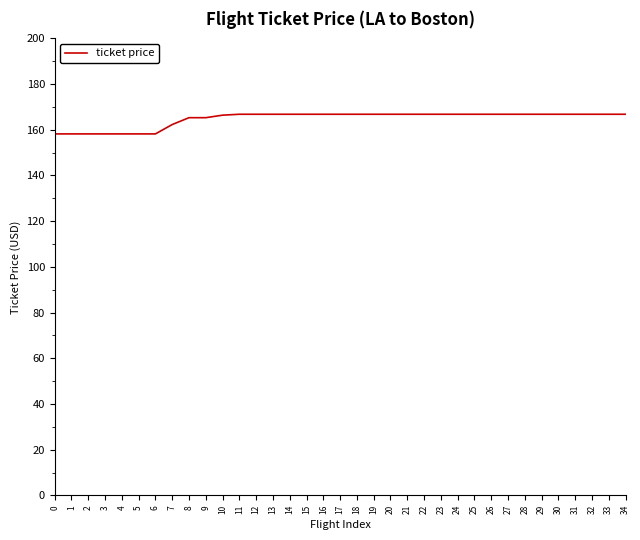

What is the maximum value shown in the chart?

166.8